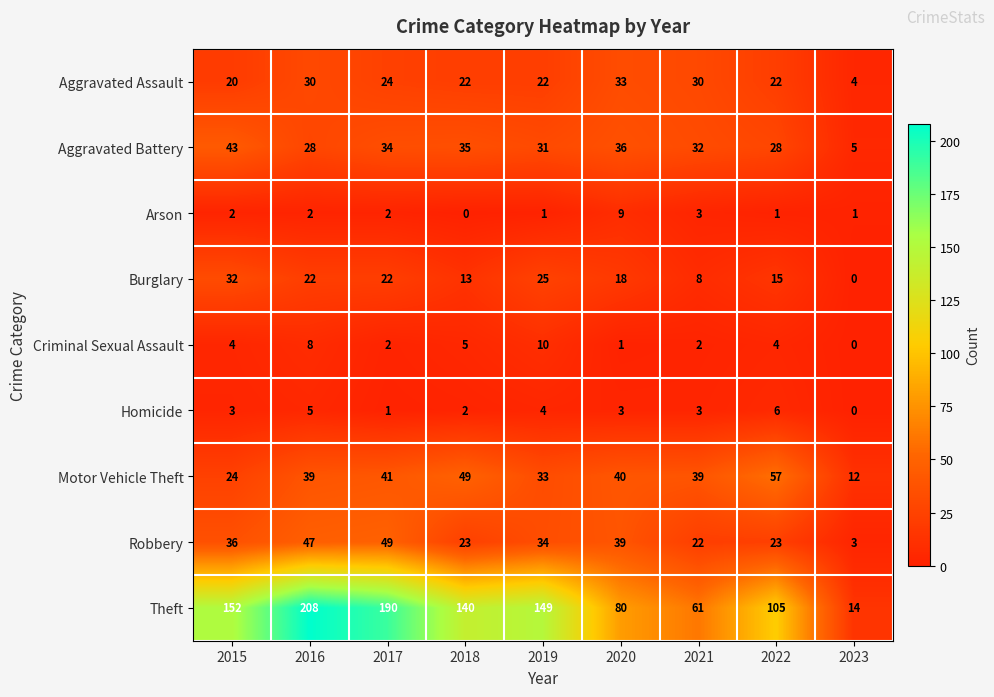

Which series has the largest total across all categories?

Theft